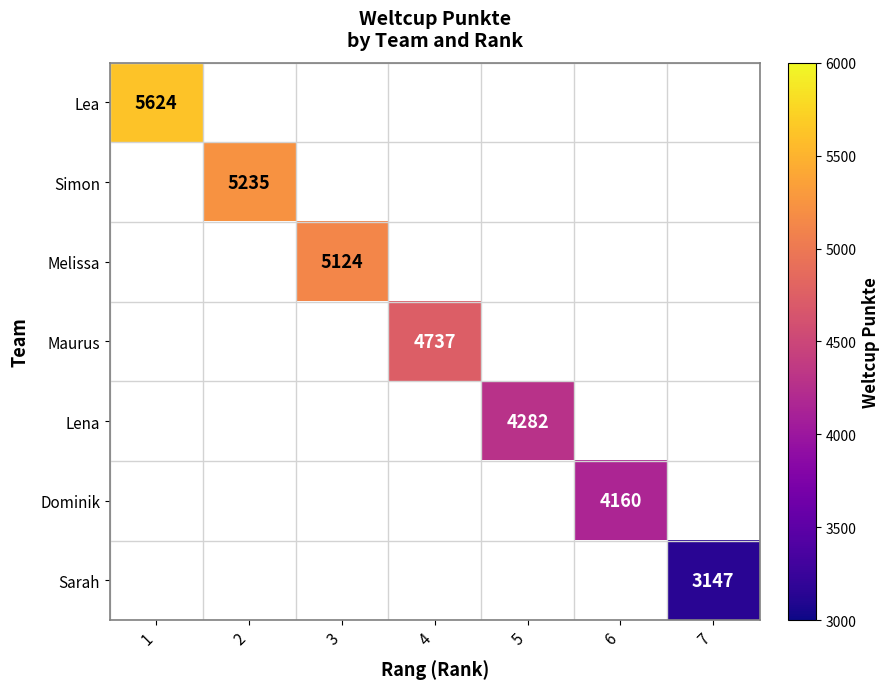

The Lena series shows 4282 at 5. True or false?

True